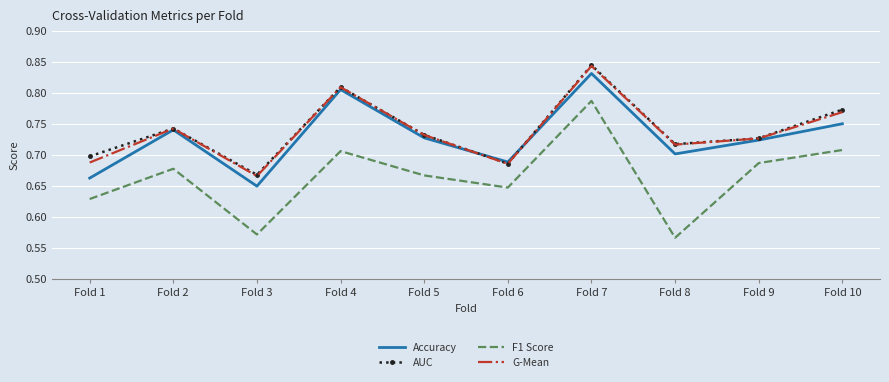

What is the sum of all Accuracy values?

7.3